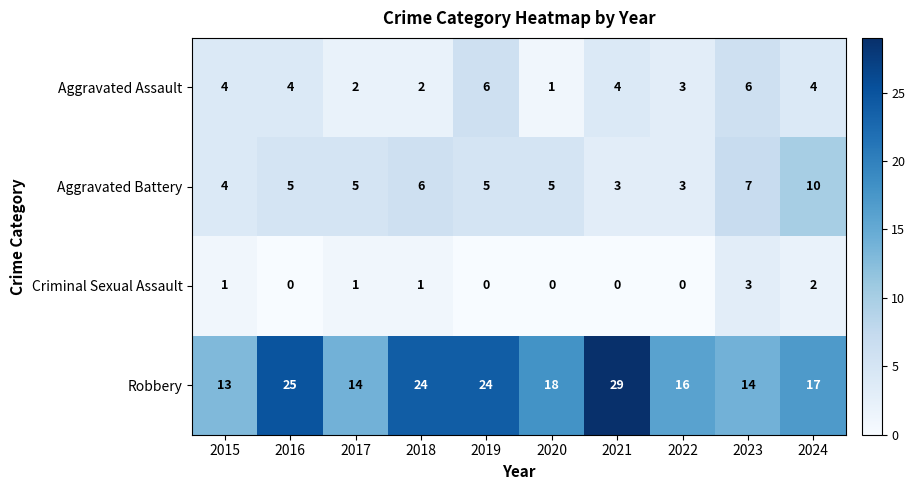

True or false: Aggravated Battery has a value of 2 at 2020.

False